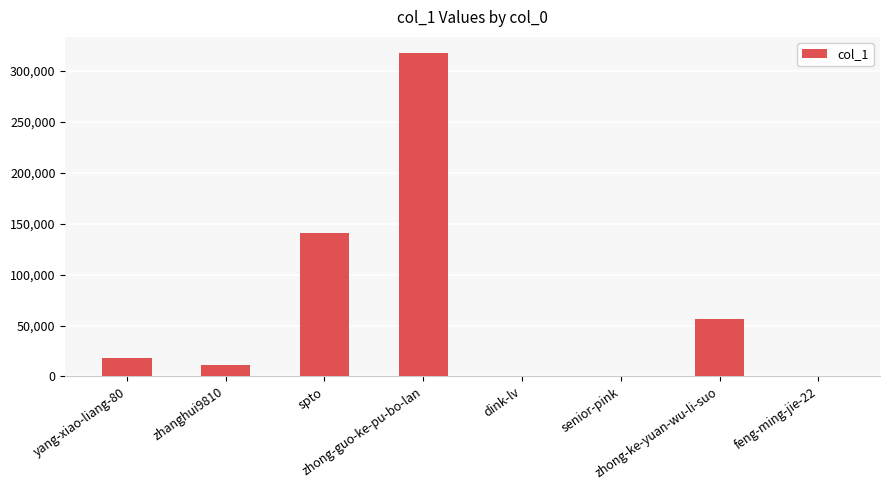

What is the sum of all values?

545048